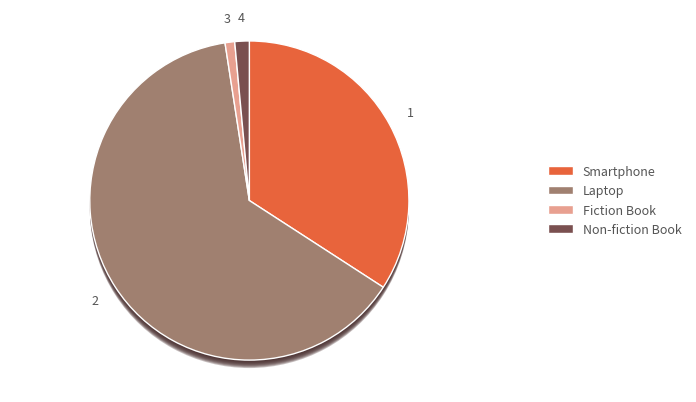

Does any single category account for the majority?

Yes